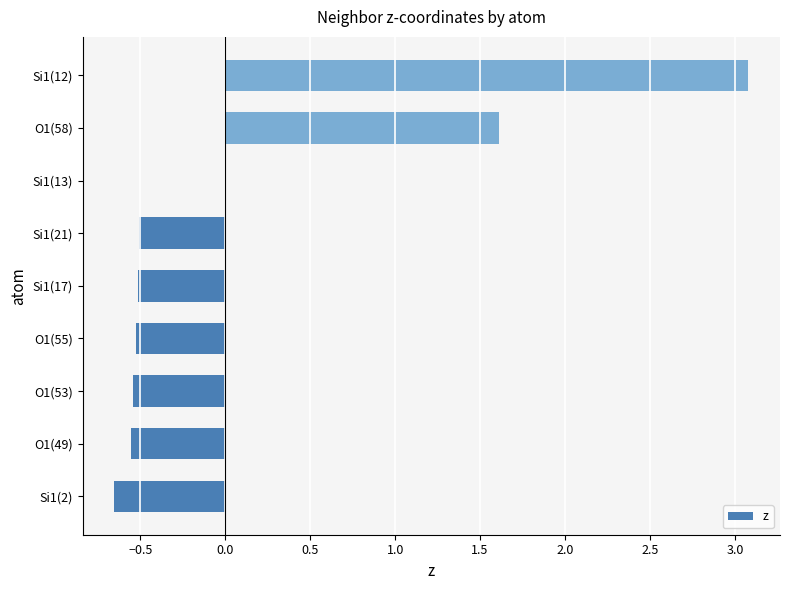

What is the maximum value shown in the chart?

3.1